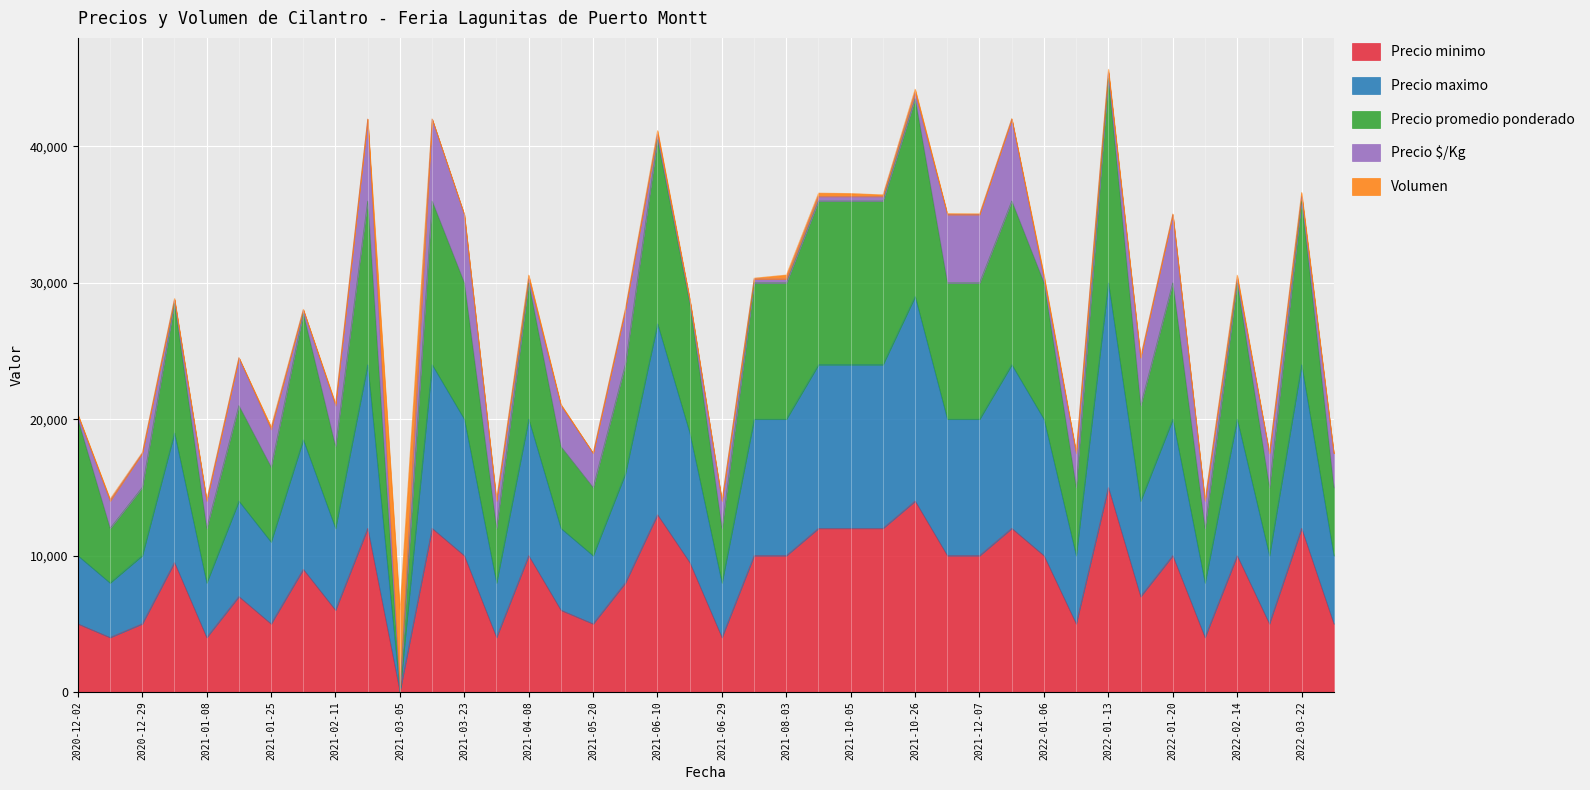

True or false: Precio promedio ponderado and Precio minimo cross at least once.

False